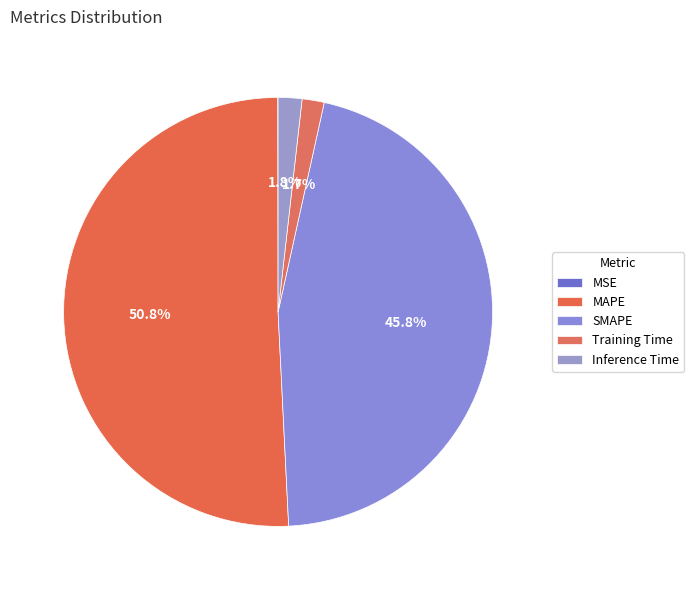

What is the change in value from SMAPE to Inference Time?

-18.9